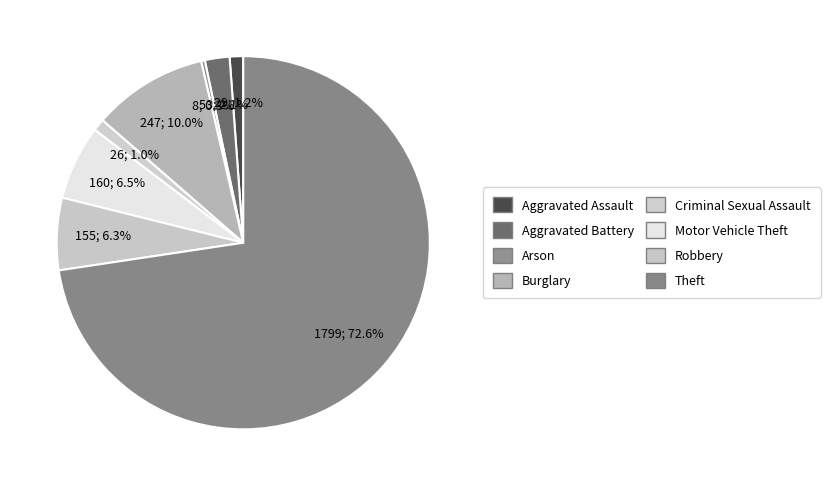

To the nearest percent, what is the combined percentage of Theft and Criminal Sexual Assault?

74%